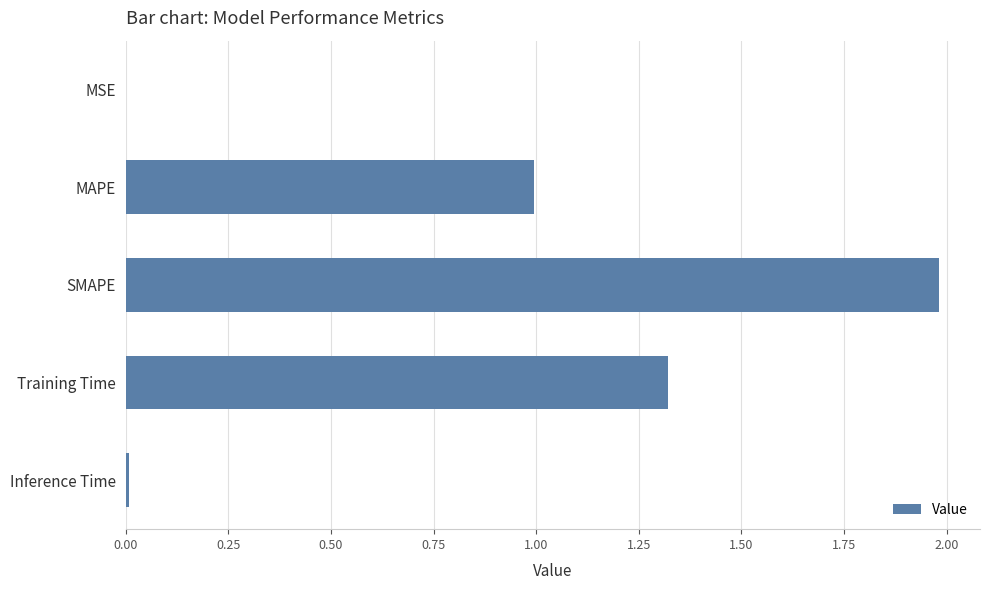

Which category has the highest value across all series?

SMAPE